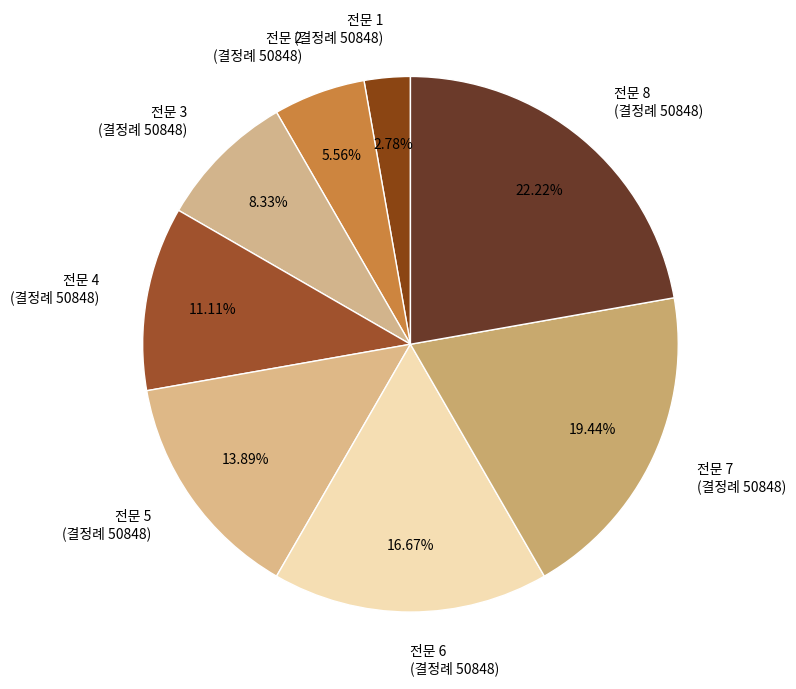

What is the ratio of the value at 전문 2 (결정례 50848) to the value at 전문 1 (결정례 50848)?

2.0